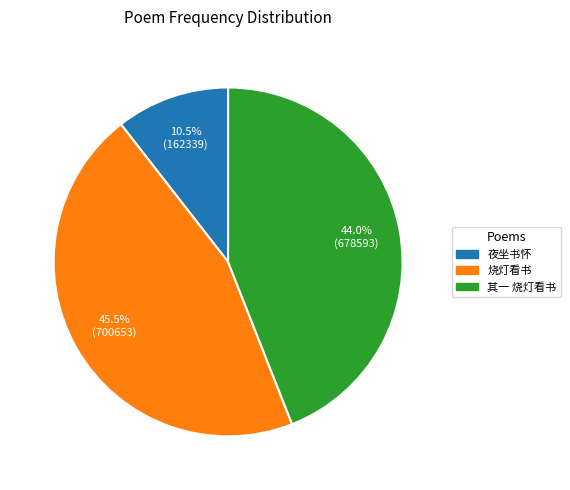

Is there any slice that represents more than half of the pie?

No